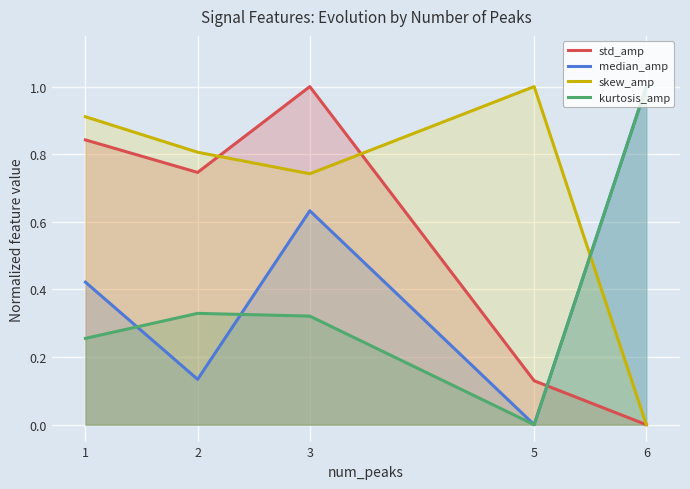

What is the difference between the highest and lowest values at 1?

0.7